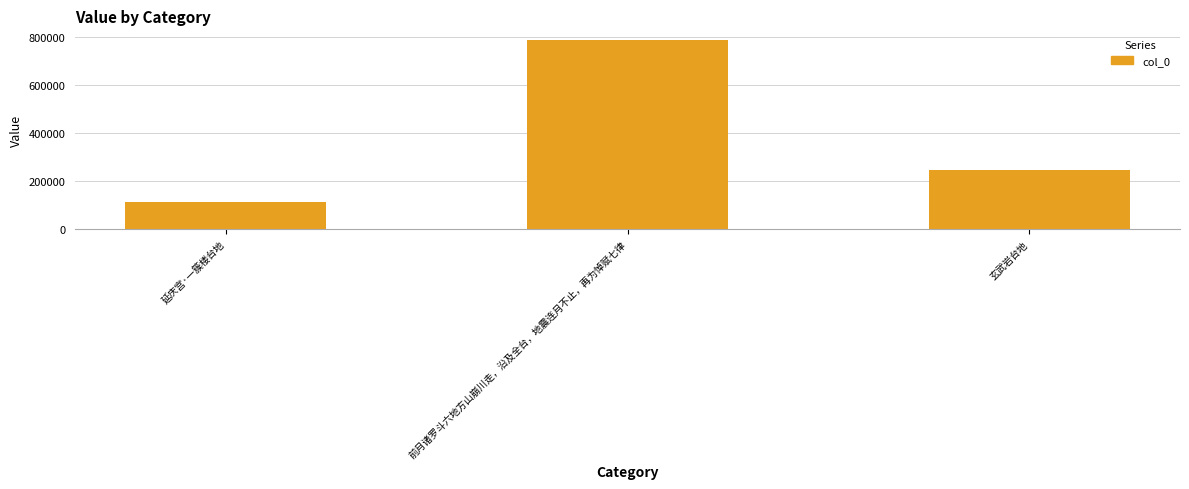

What is the smallest value displayed?

112342